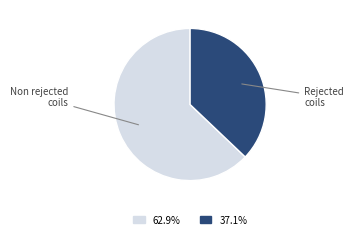

Is there a majority slice in this chart?

Yes